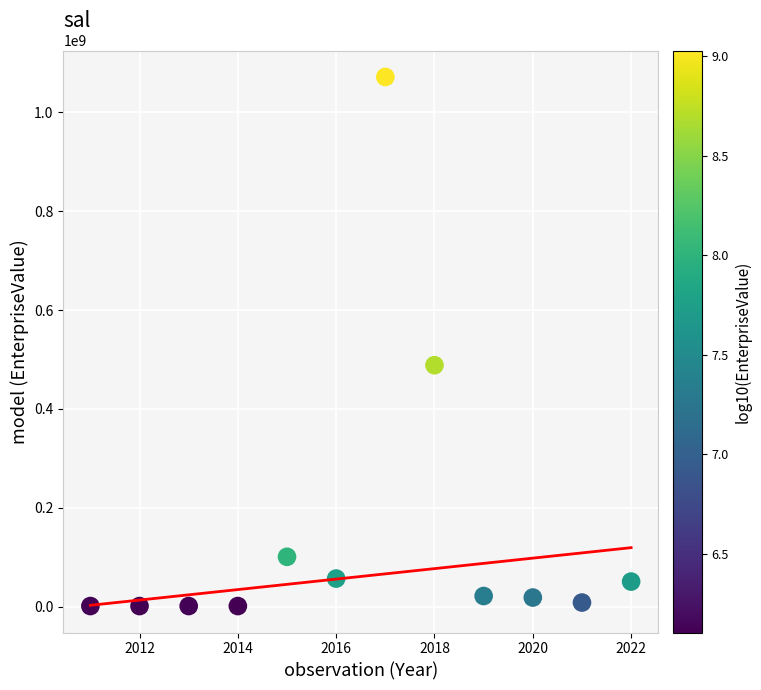

What Y value in the scatter plot is closest to 536385045?

488463400.0